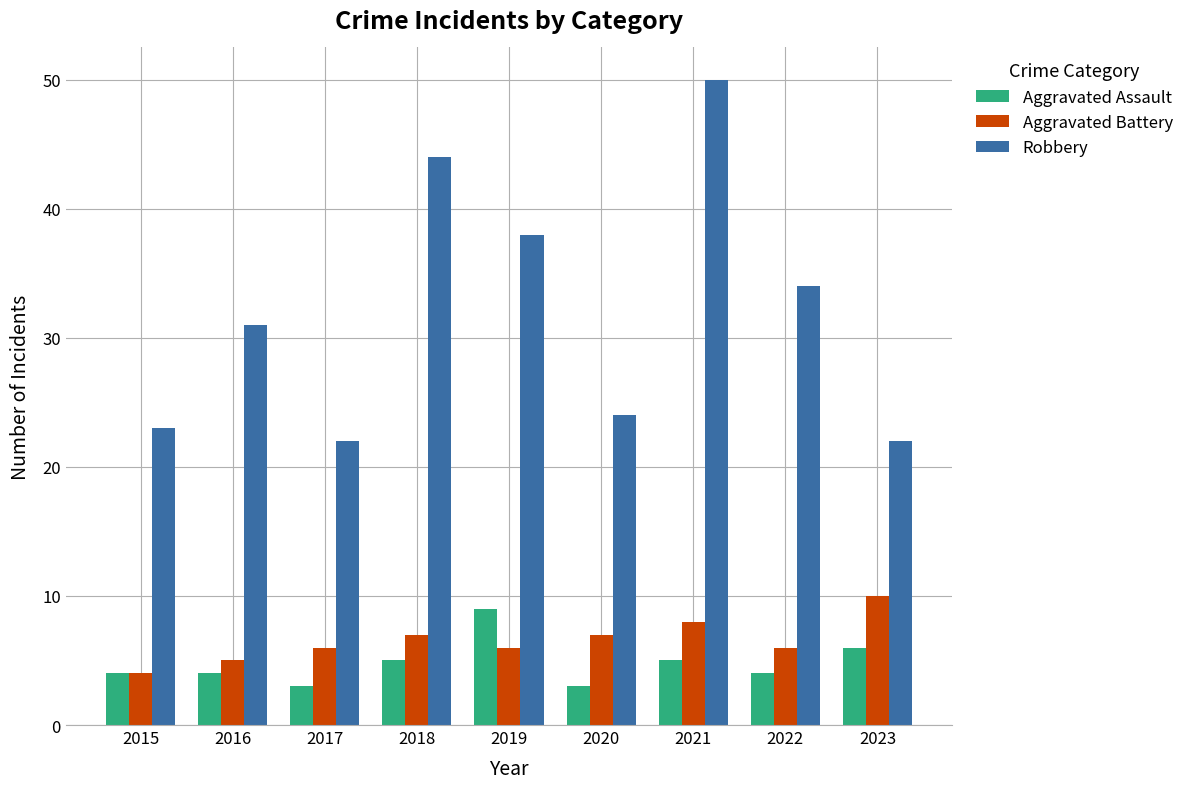

At which category is the sum across all series the highest?

2021